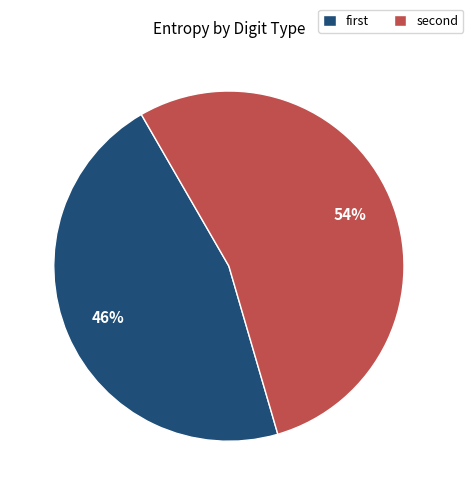

Is there any slice that represents more than half of the pie?

Yes